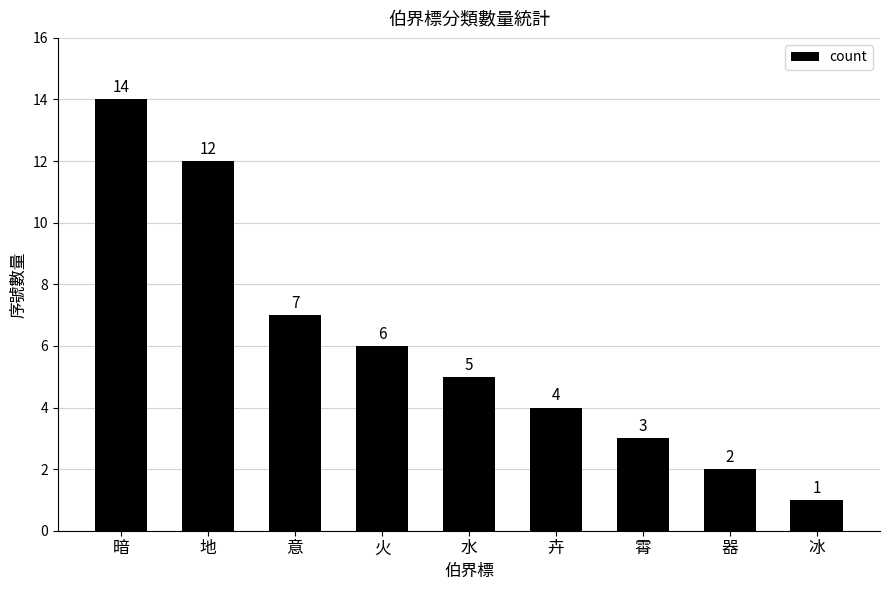

What is the label of the 1st bar from the right?

冰